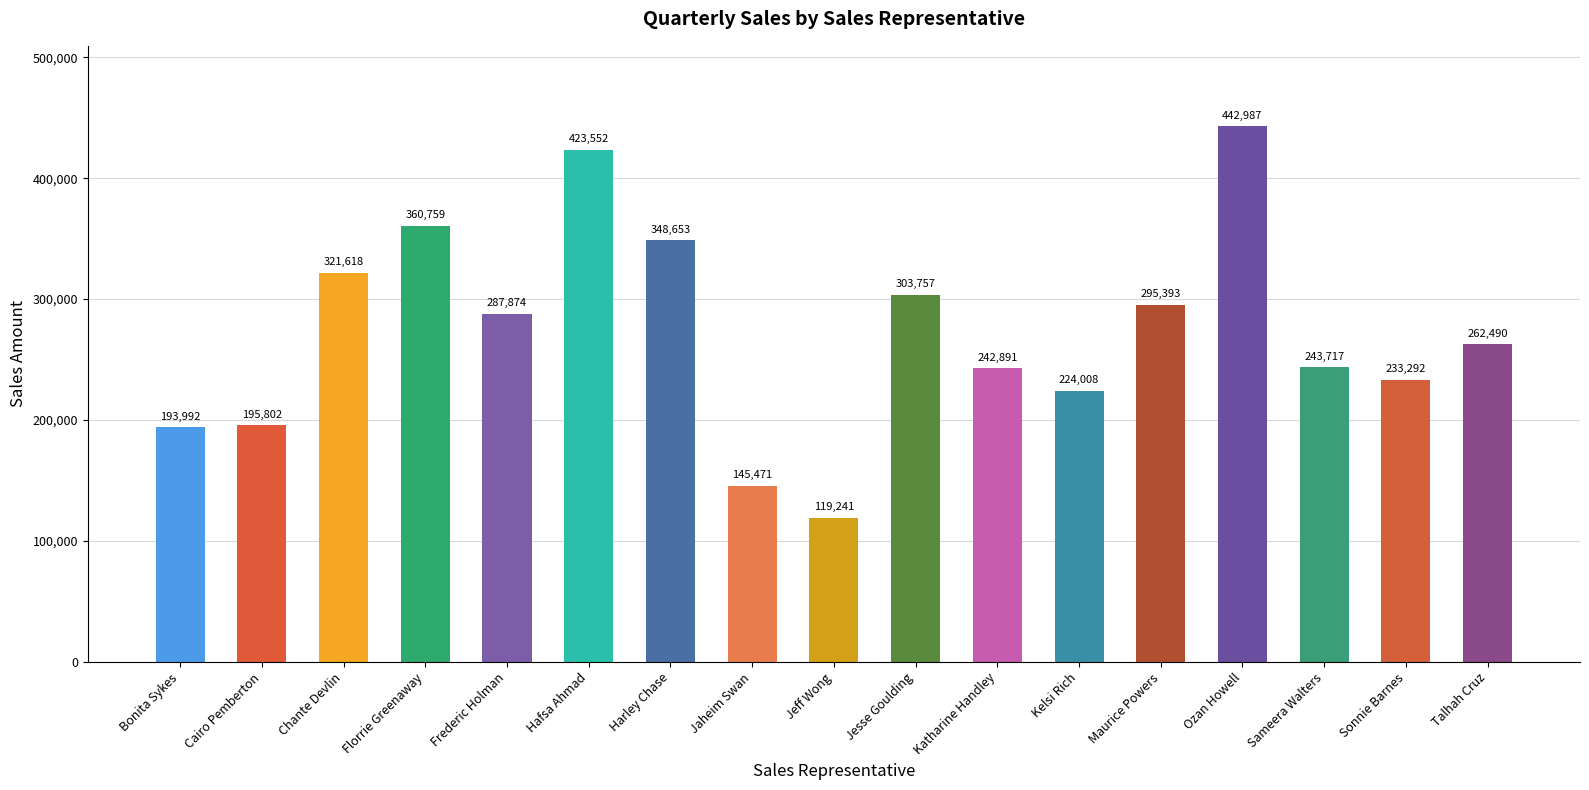

Read the value at Hafsa Ahmad, to the nearest 10.

423550